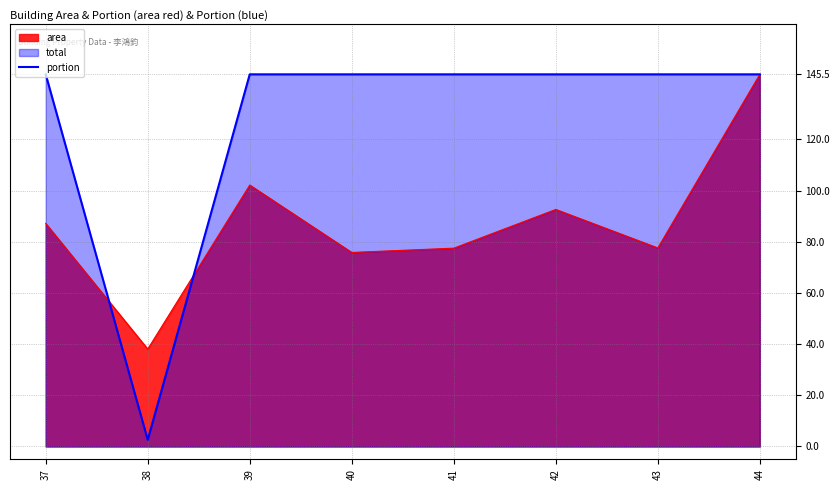

How many data points are less than 145?

1